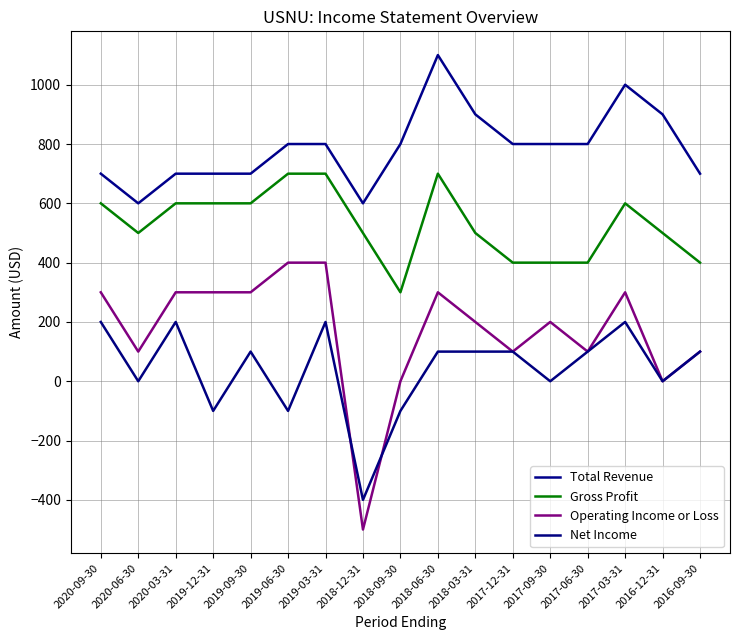

How many data points in Gross Profit are above 500?

8